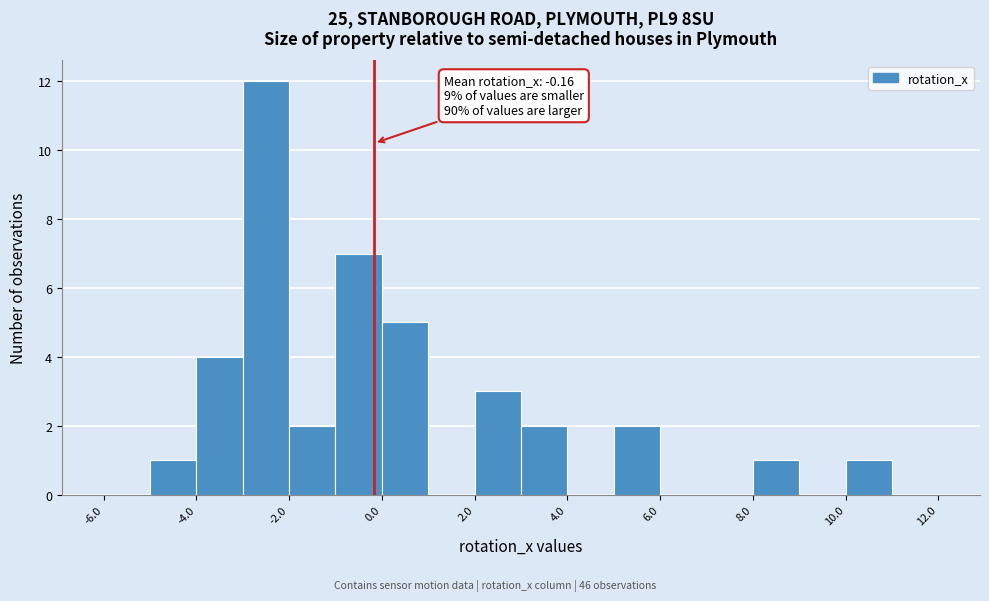

Which range on the x-axis has the tallest bar?

-3 to -2